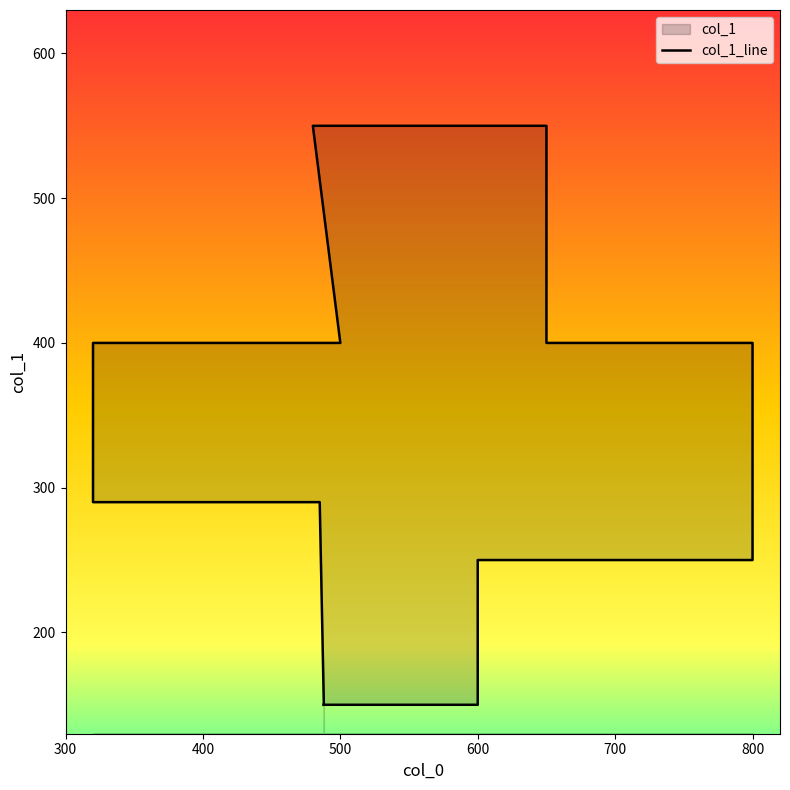

What is the label of the 3rd point from the right?

600